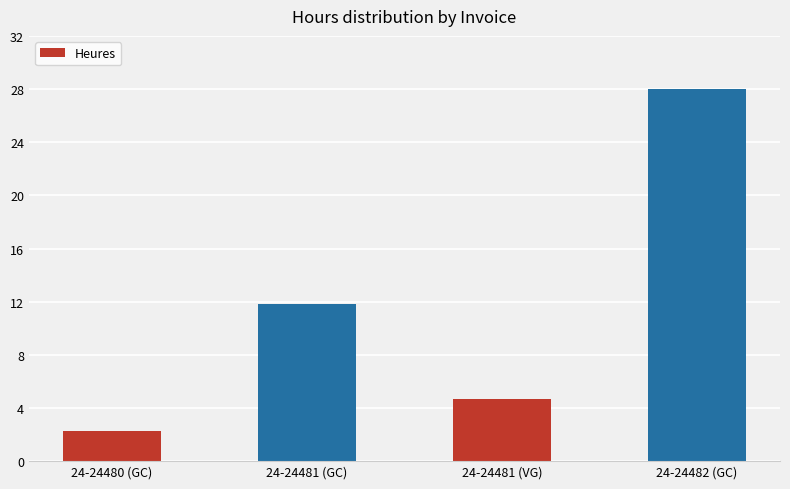

What is the label of the 3rd bar from the left?

24-24481 (VG)